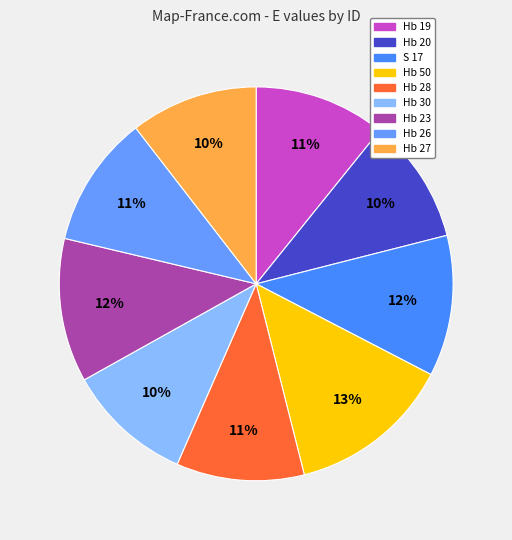

To the nearest percent, what is the average slice percentage?

11%